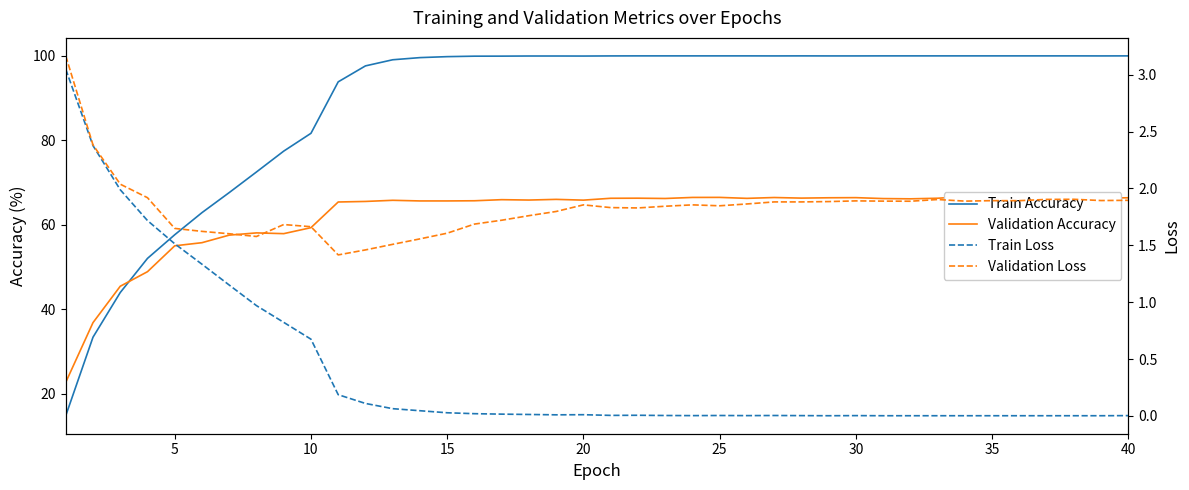

Where does the Validation Accuracy series first go above 66?

20